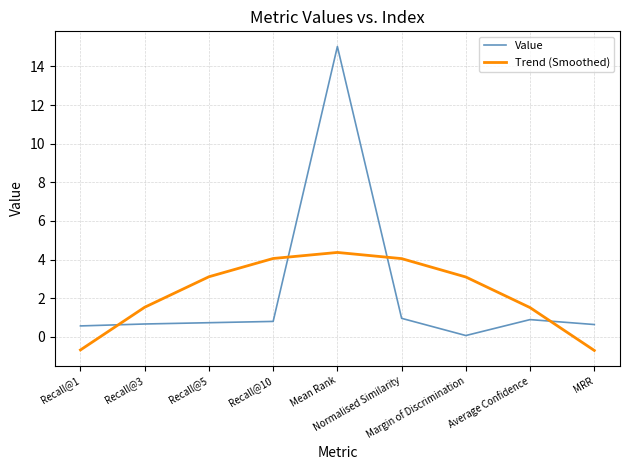

How many distinct data groups are displayed?

2